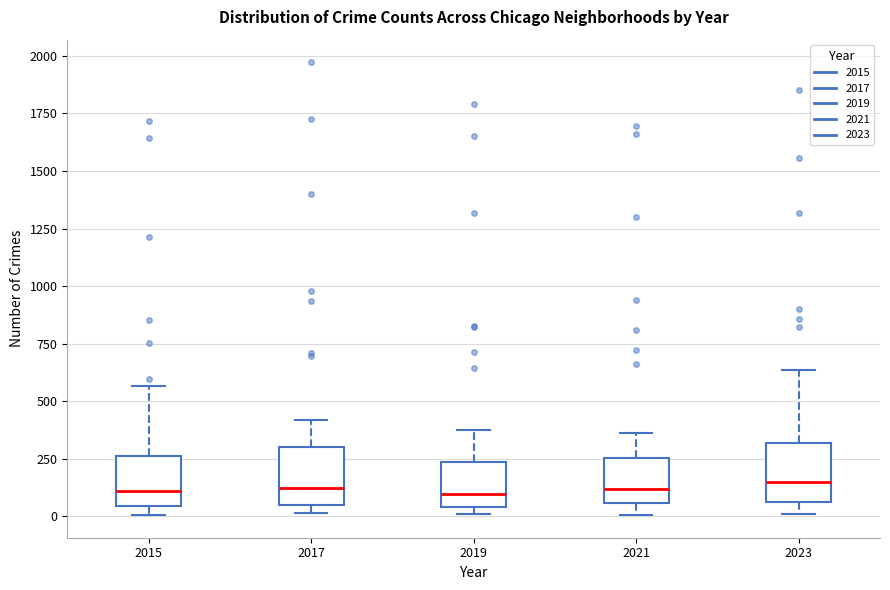

Reading left to right, transcribe this box plot: for each box, give where its median line is, the range the box spans, and where its two whiskers end, as read against the y-axis. The values are not printed on the chart, so give them approximately, as read against the axis.

2015: median 100, box 50 to 250, whiskers 0 to 550
2017: median 100, box 50 to 300, whiskers 0 to 400
2019: median 100, box 50 to 250, whiskers 0 to 400
2021: median 100, box 50 to 250, whiskers 0 to 350
2023: median 150, box 50 to 300, whiskers 0 to 650